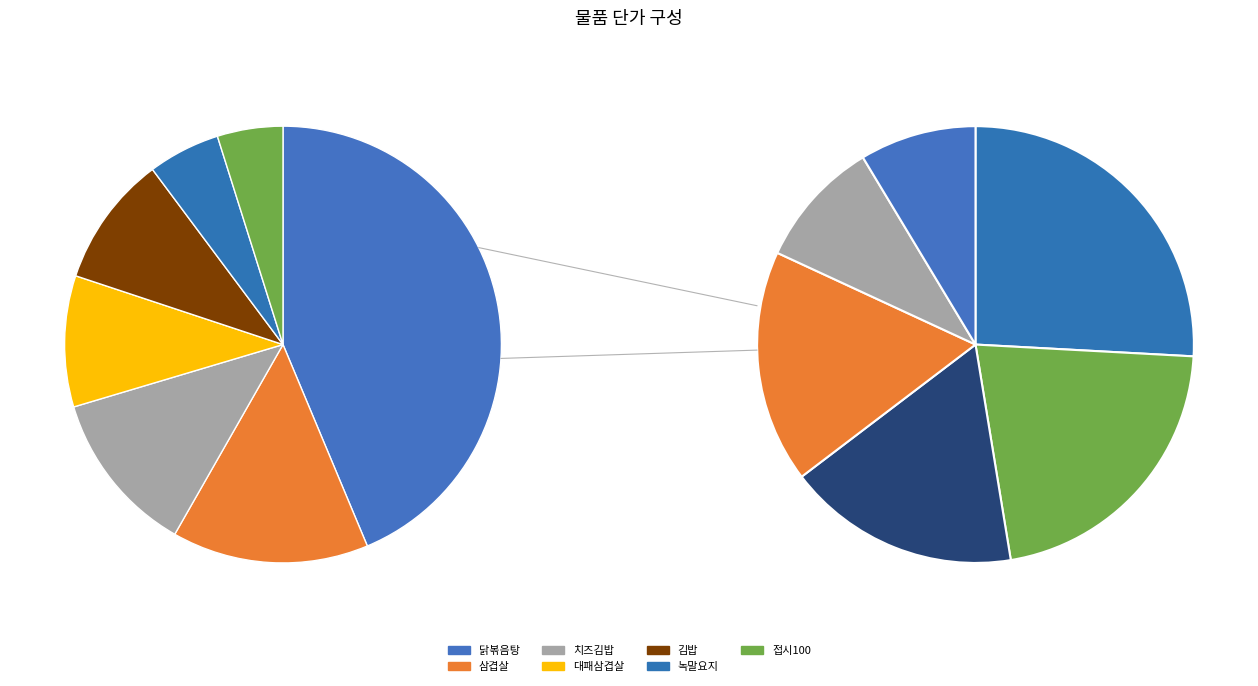

To the nearest percent, what is the difference between the largest and smallest slice percentages?

39%